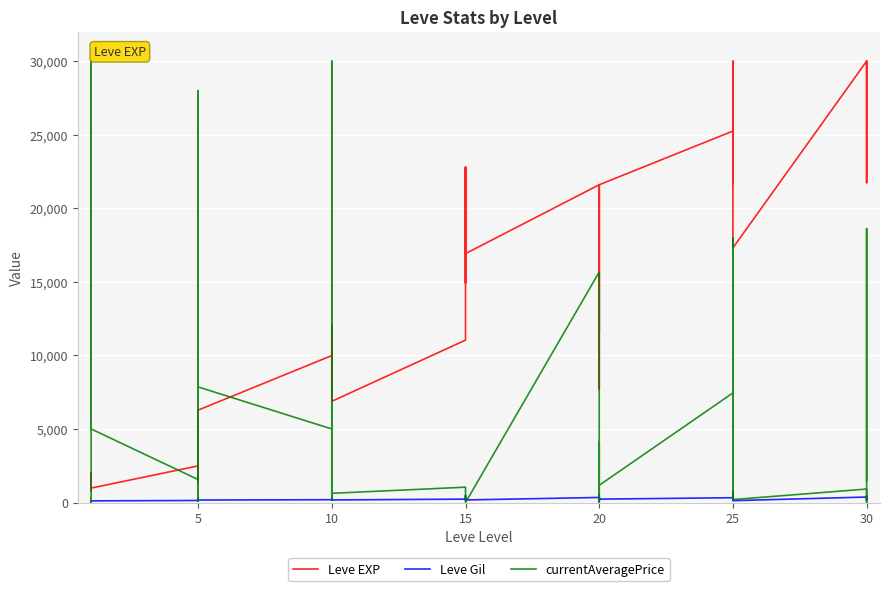

What are all the series names shown in the legend?

Leve EXP, Leve Gil, currentAveragePrice